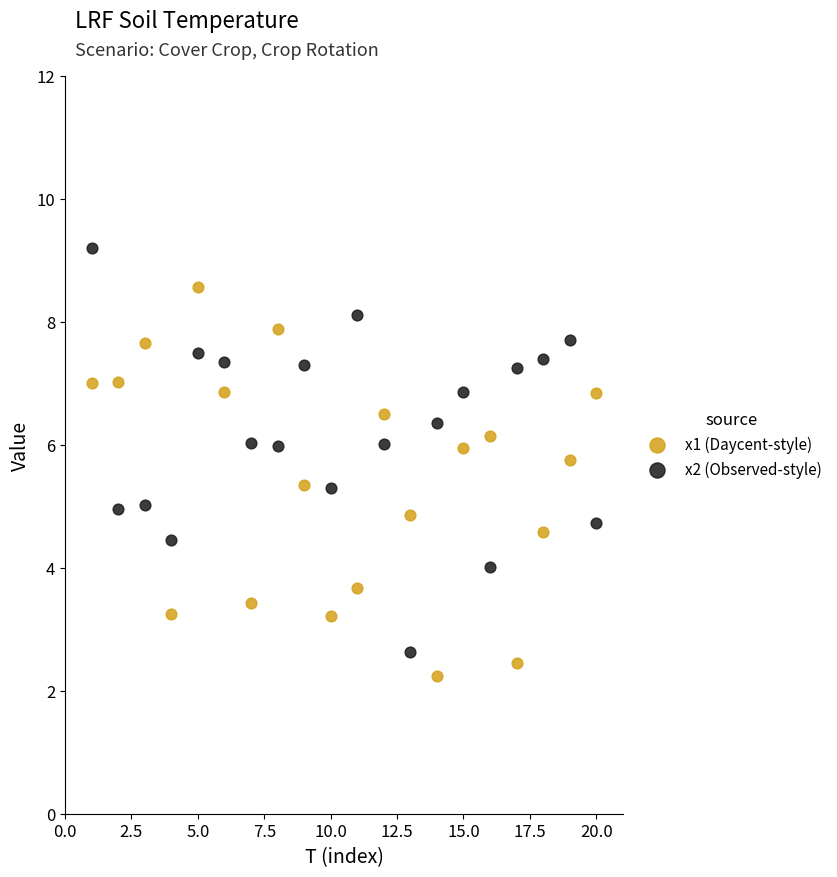

Which series contains the highest Y value?

x2 (Observed-style)